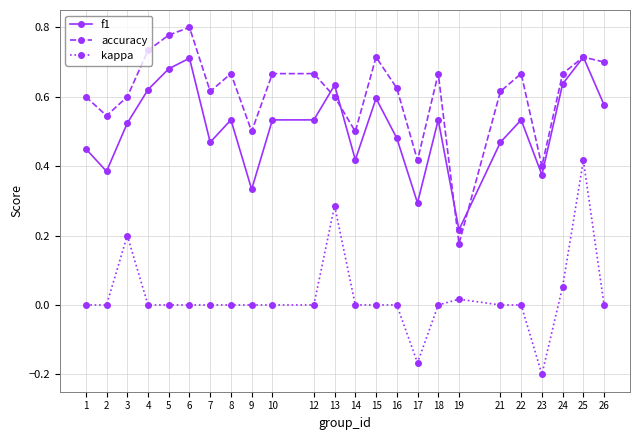

Is this an area chart (filled region under the line)?

No